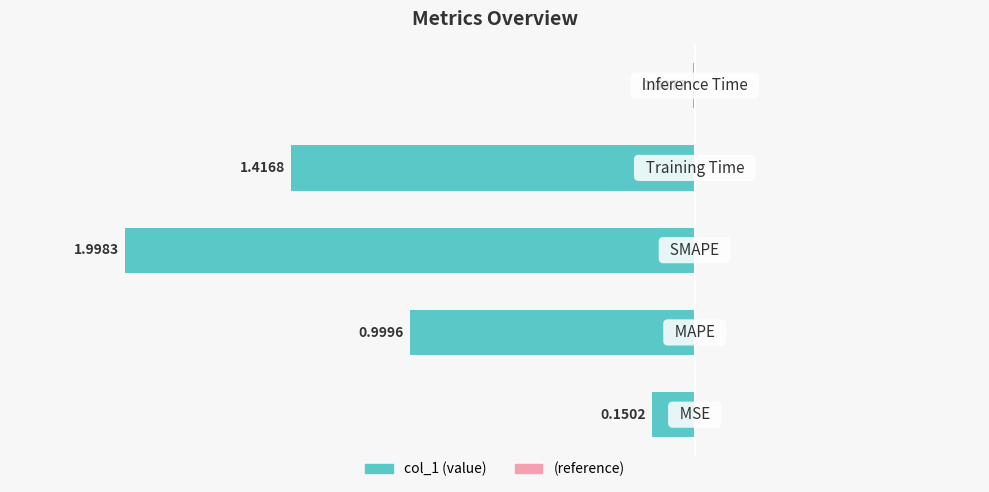

Rank the categories by value from highest to lowest.

SMAPE, Training Time, MAPE, MSE, Inference Time